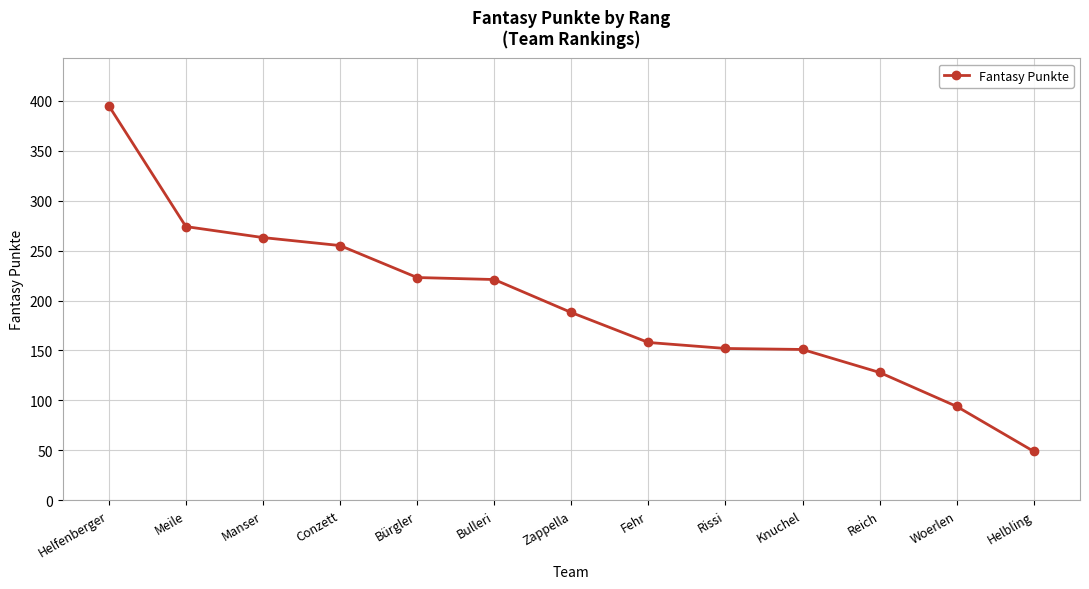

Is it true that the value at Knuchel is 151?

True